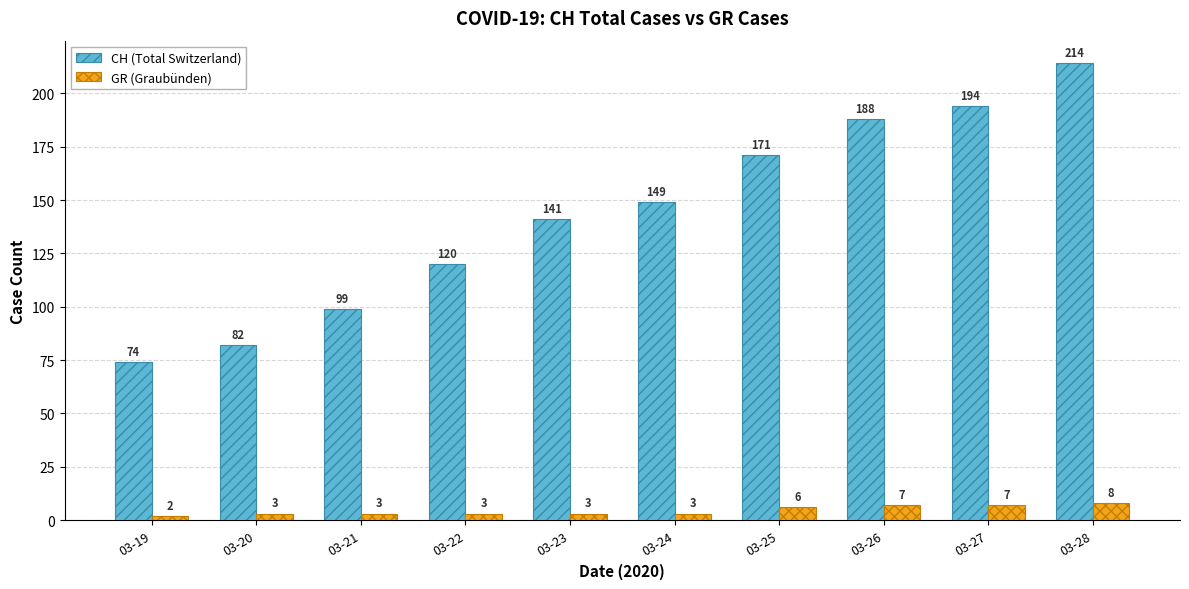

What is the total value across all series at 03-24?

152